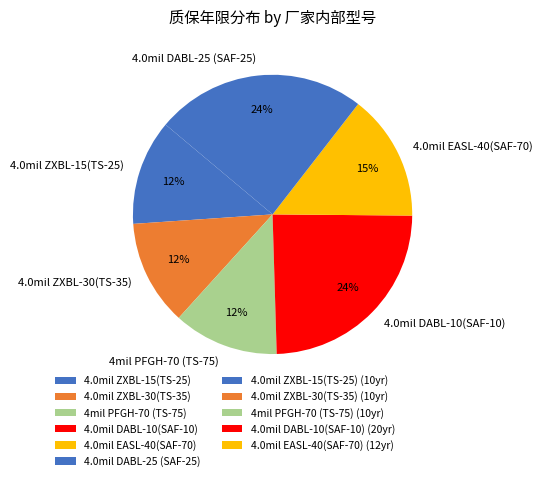

To the nearest percent, what portion does 4.0mil ZXBL-30(TS-35) represent?

12%